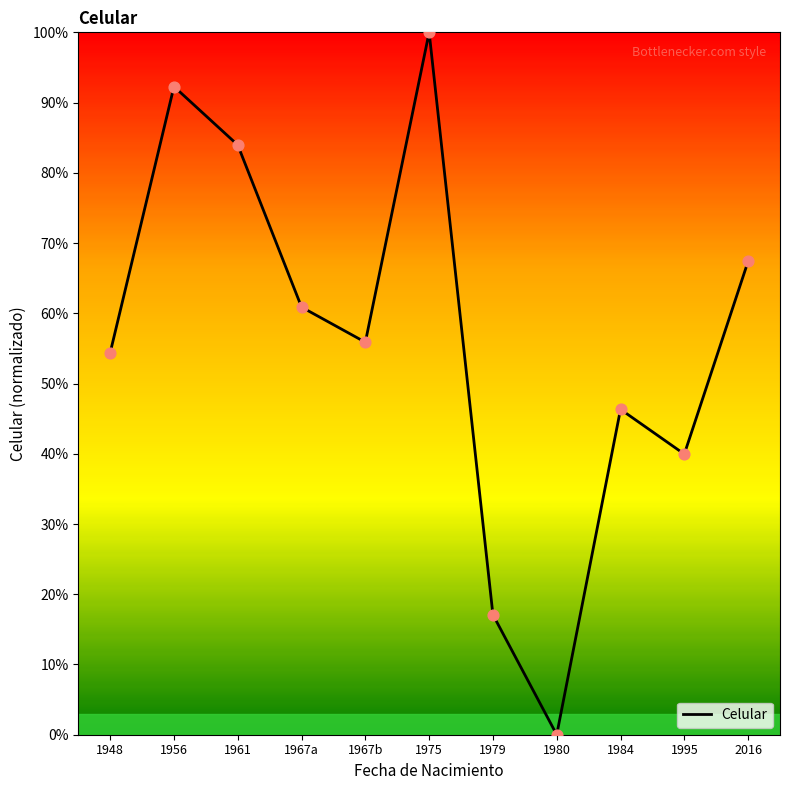

What is the change in value from 1979 to 1980?

-17.1